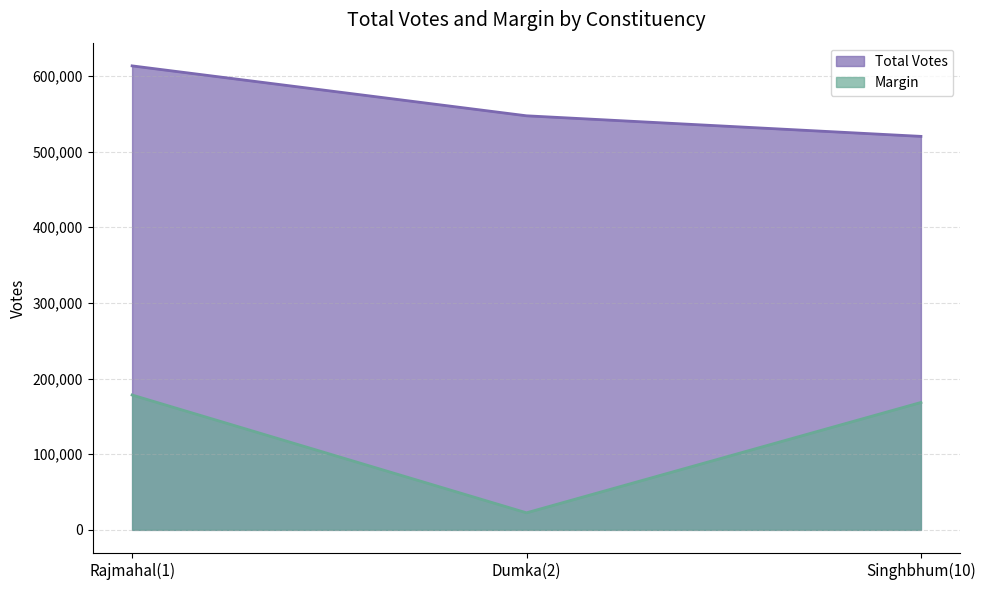

What is the value of the Total Votes point at the 1st from the left?

613371